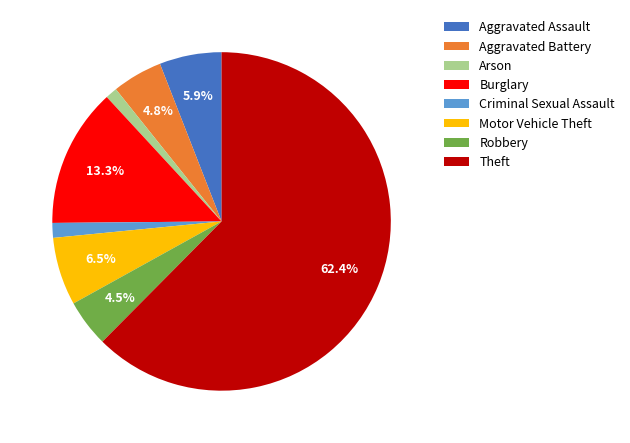

To the nearest percent, what percentage of the pie is Aggravated Battery?

5%